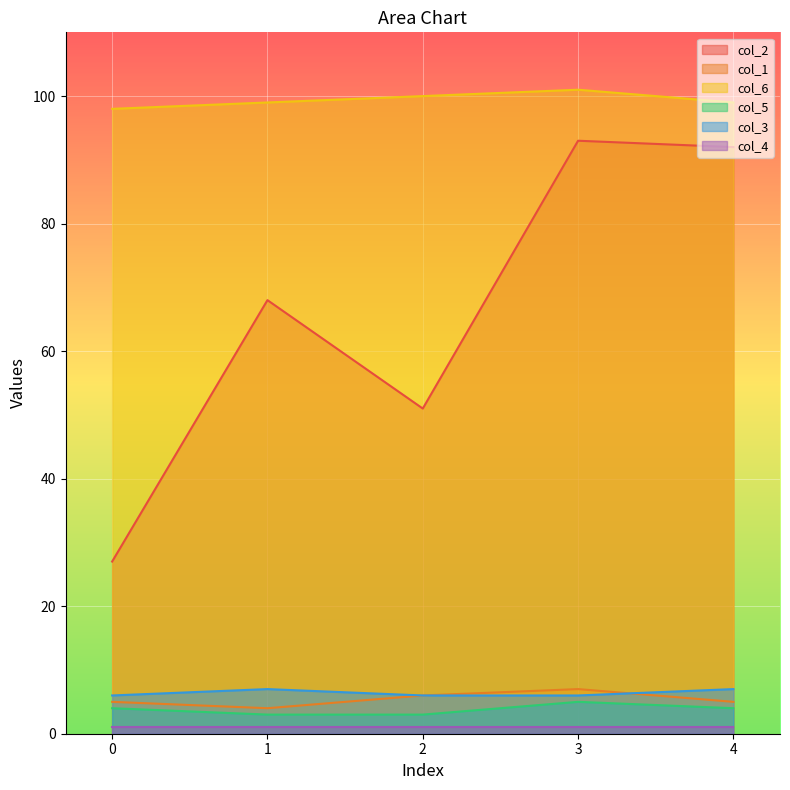

Which label corresponds to the smallest value in the chart?

1